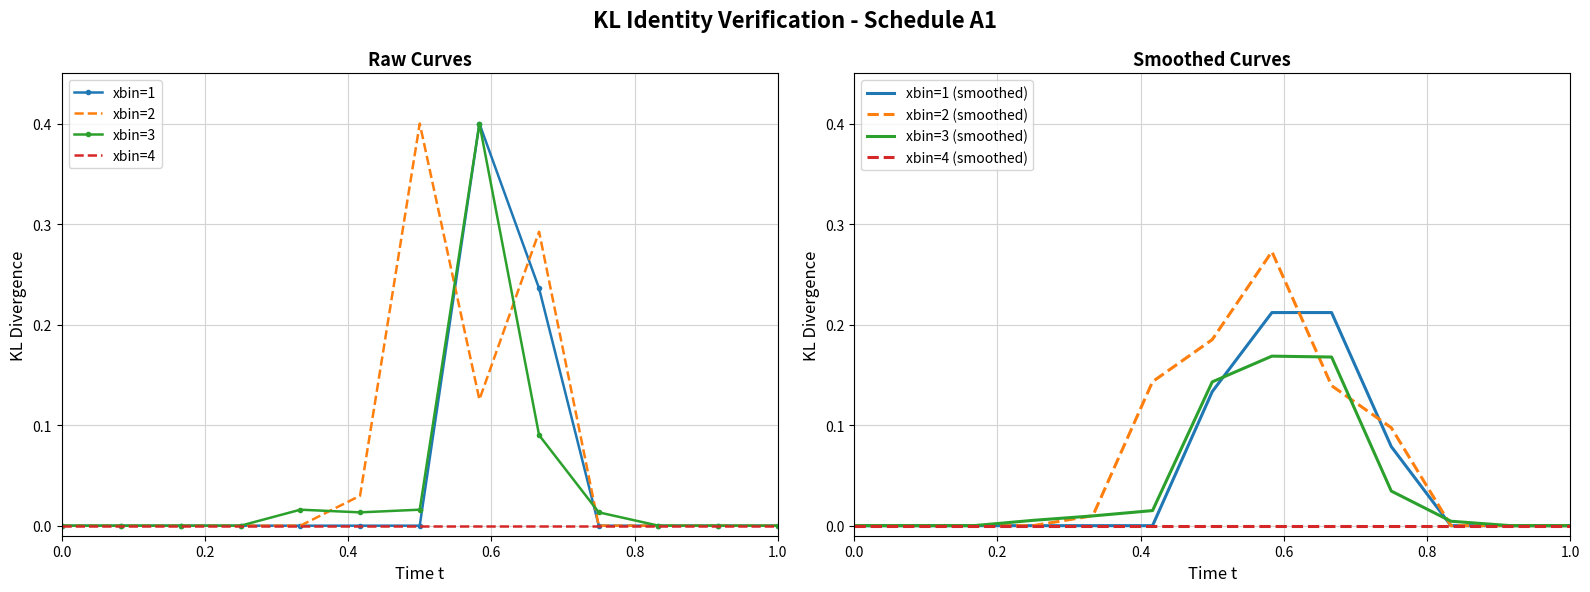

The value of xbin=2 at 1.0 is 0.1. True or false?

False